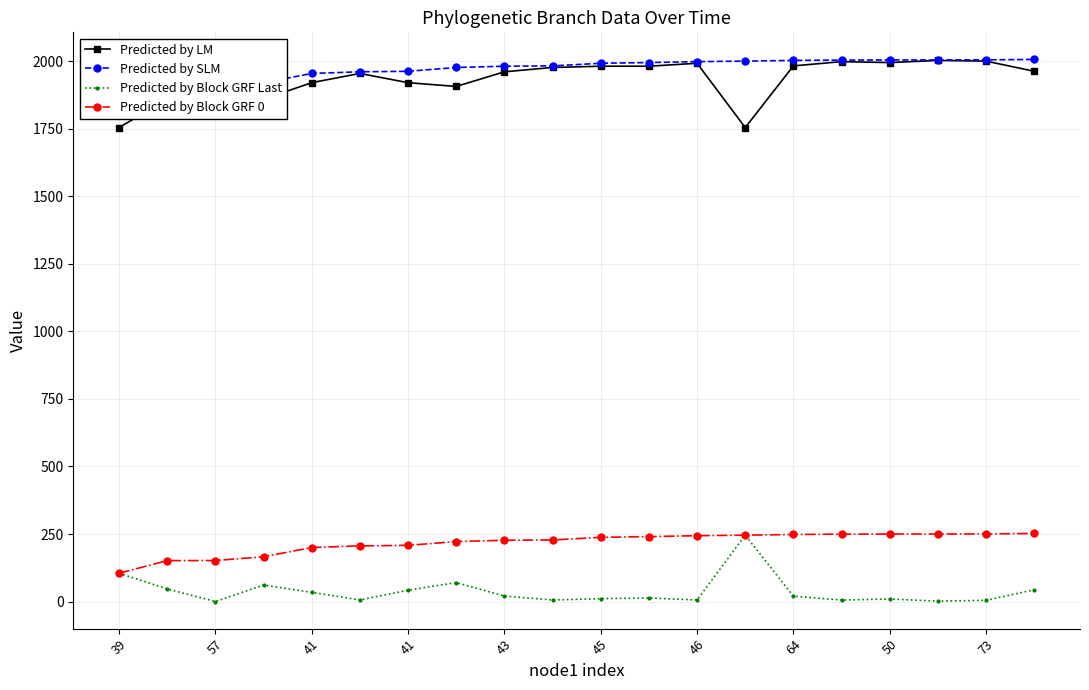

Which has a higher value, 41 or 19?

19